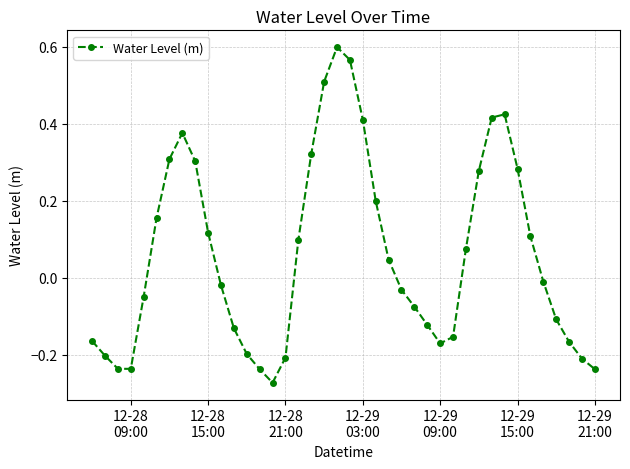

Does the chart have visible grid lines?

Yes